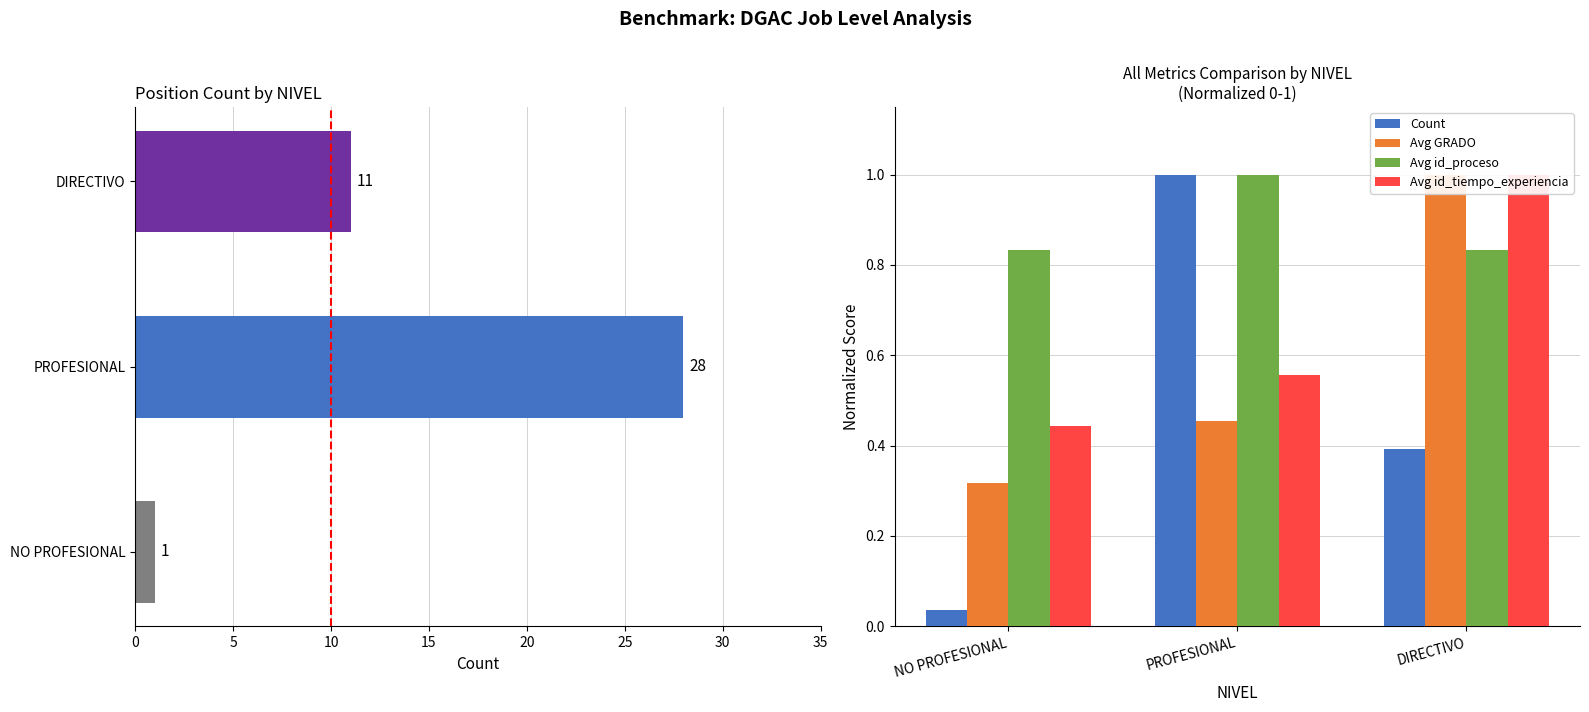

Is it true that Count equals 0.0 at NO PROFESIONAL?

False